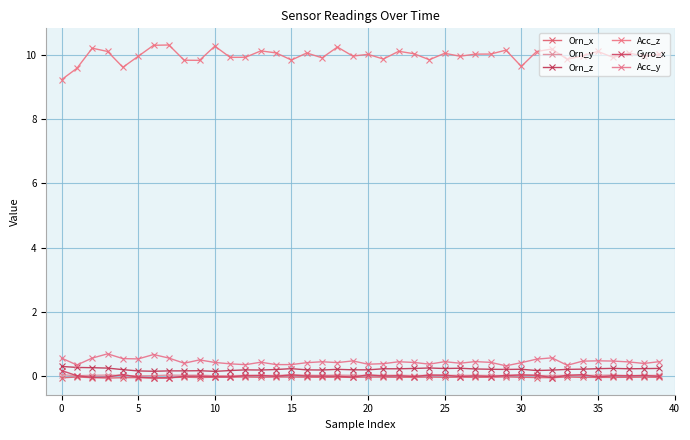

What are all the series names shown in the legend?

Orn_x, Orn_y, Orn_z, Acc_z, Gyro_x, Acc_y